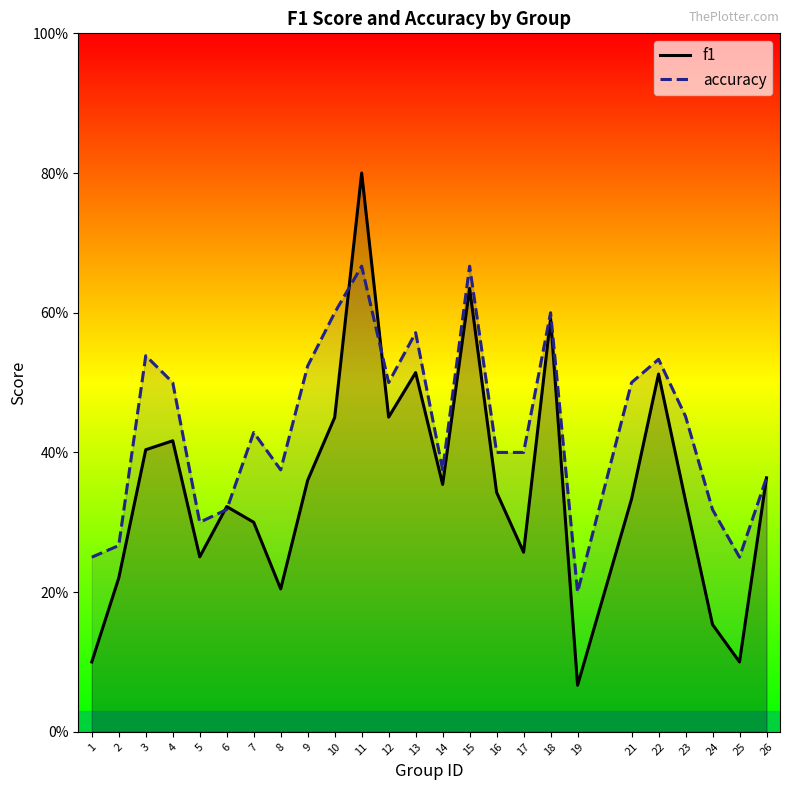

What is the difference between the maximum and minimum values in the f1 series?

0.7